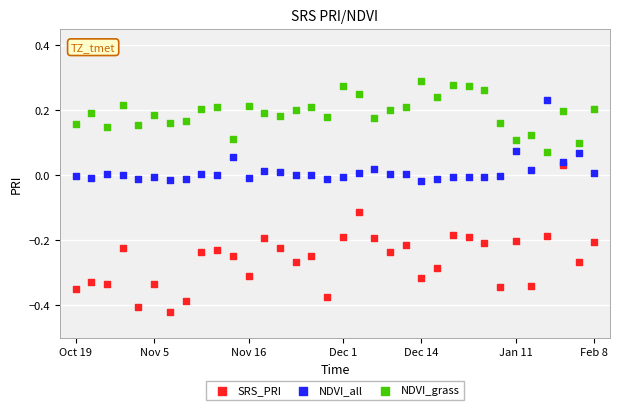

Which series has the widest spread of Y values?

SRS_PRI